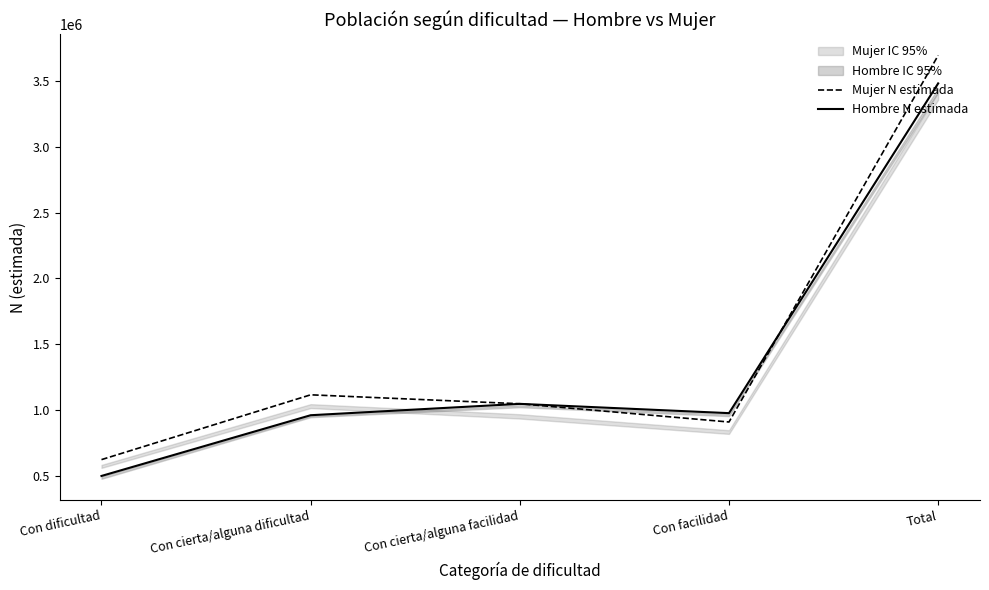

What is the label of the 4th point from the left?

Con facilidad